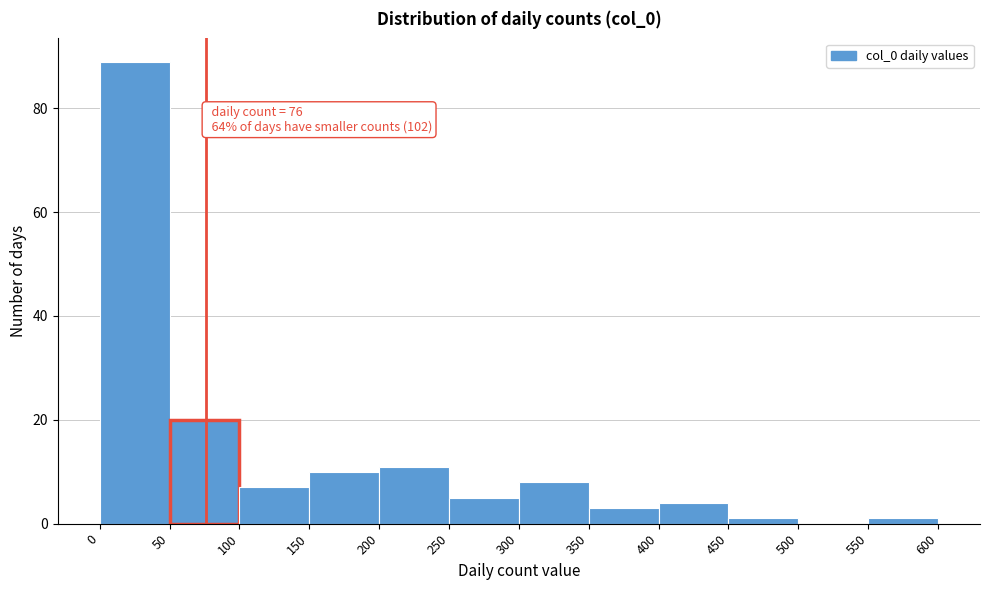

Which range on the x-axis has the tallest bar?

0 to 50